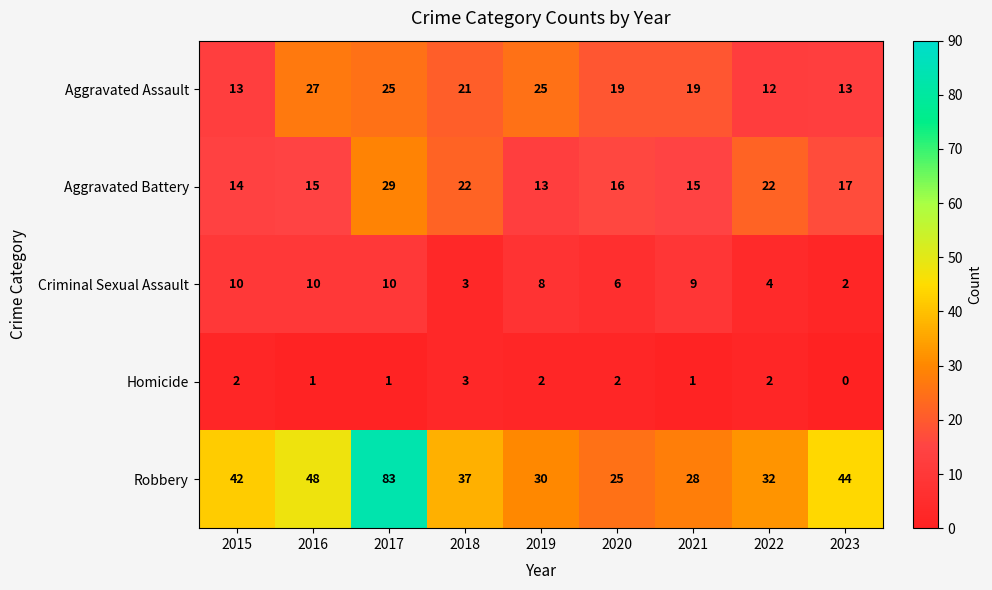

Which series has the widest spread of values?

Robbery